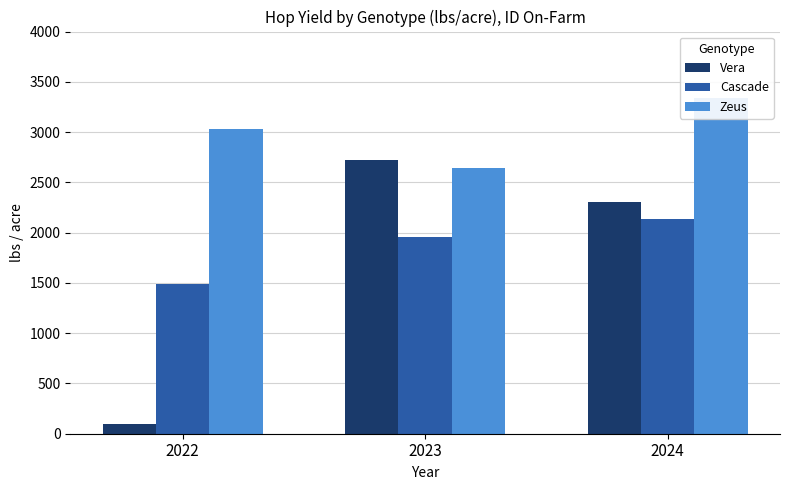

Which has a higher value, 2024 or 2023?

2023